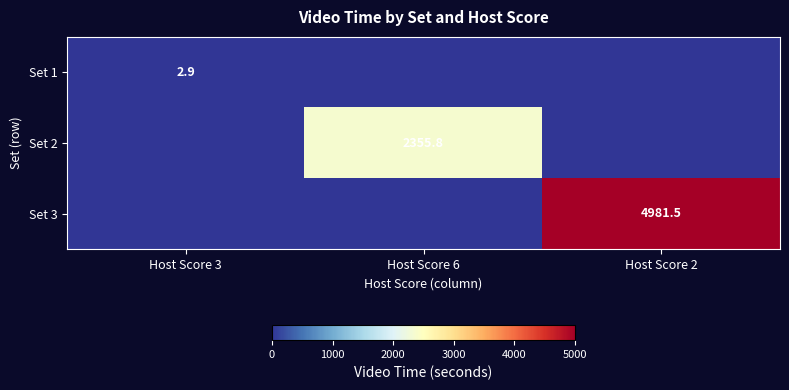

Is it true that Set 2 equals 2355.8 at Host Score 6?

True